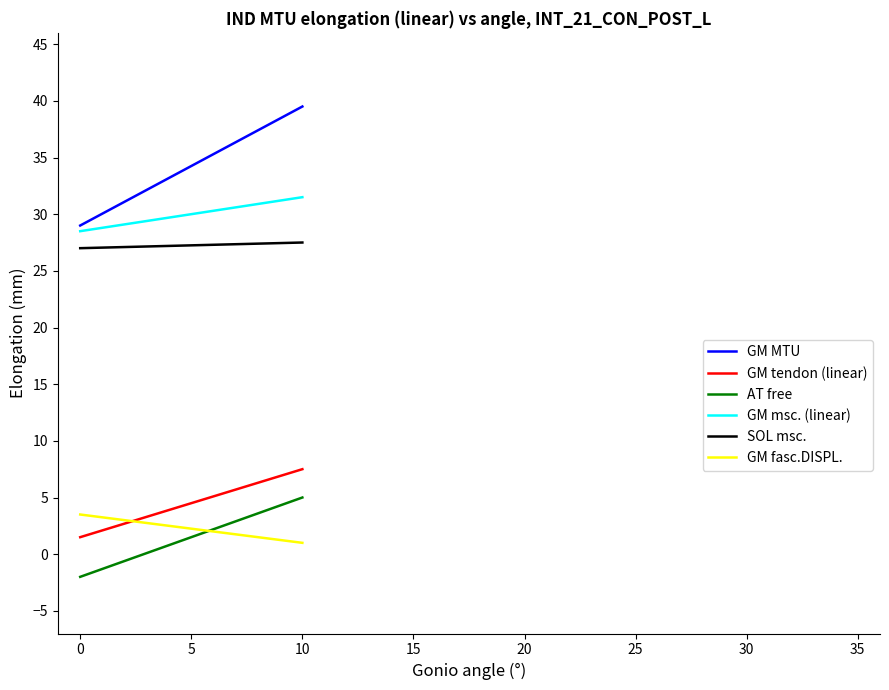

Does the chart display data point markers on the line(s)?

No